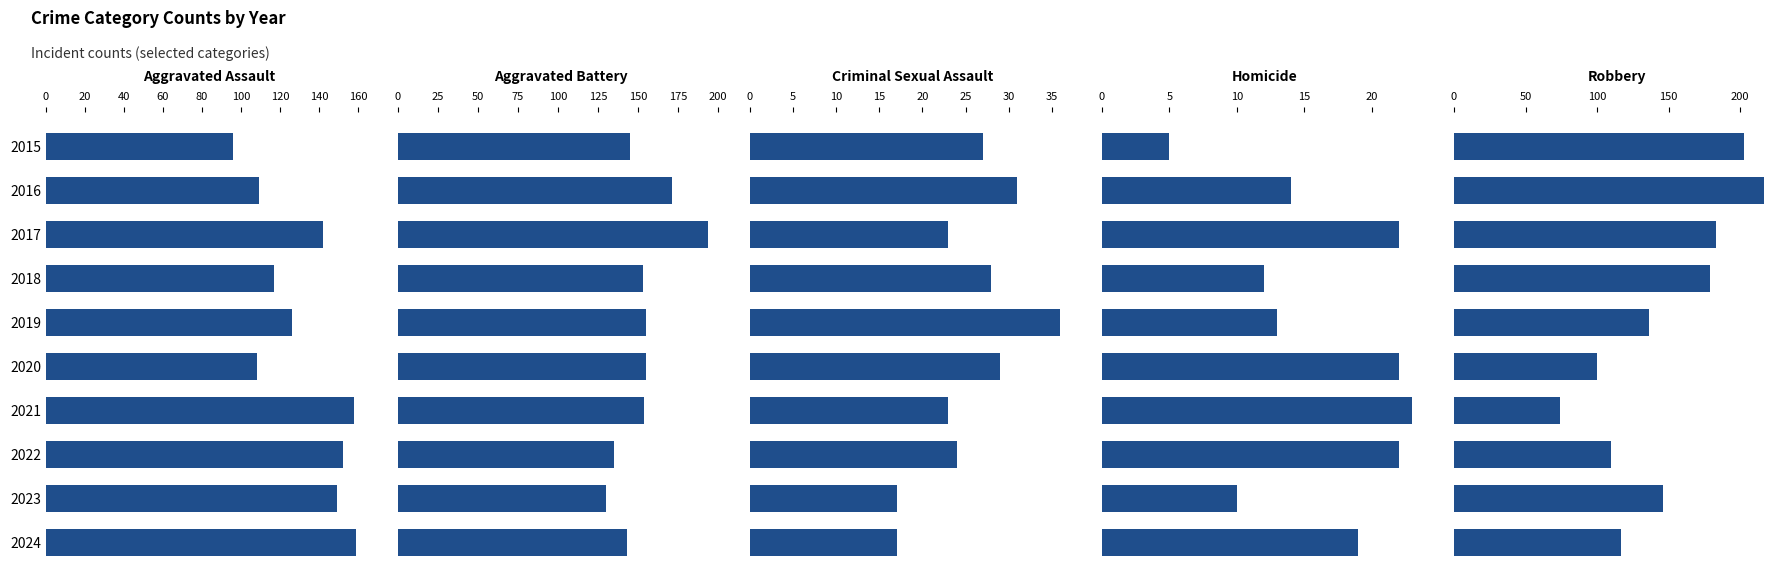

Count the number of data series in this chart.

5